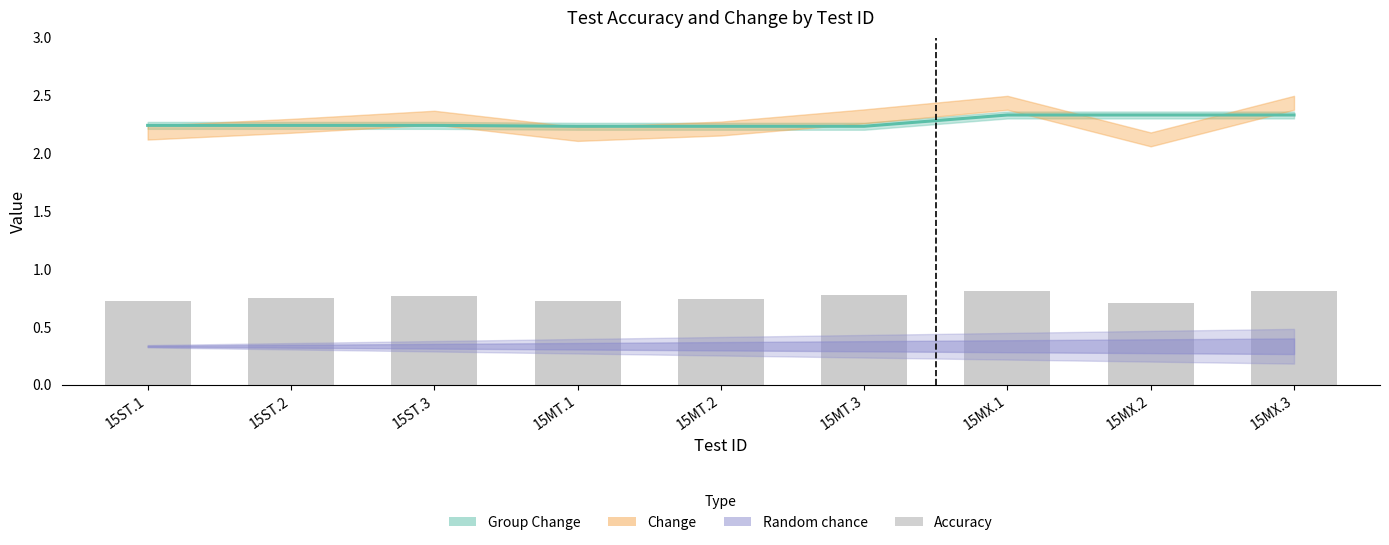

Between 15MT.3 and 15MT.1, which is larger?

15MT.3